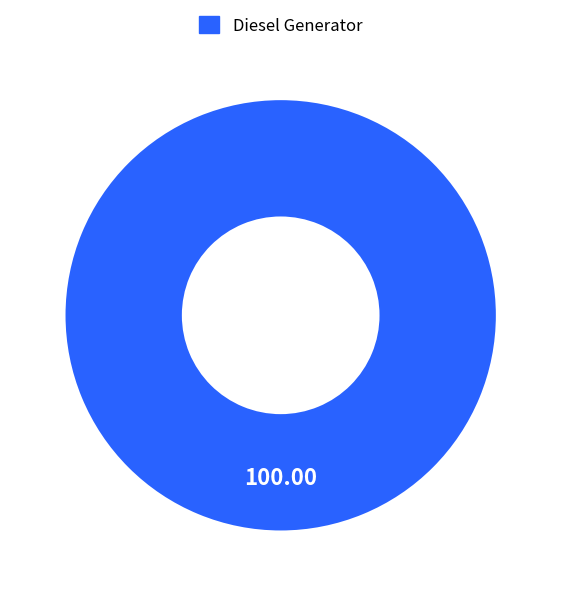

Is there any slice that represents more than half of the pie?

Yes